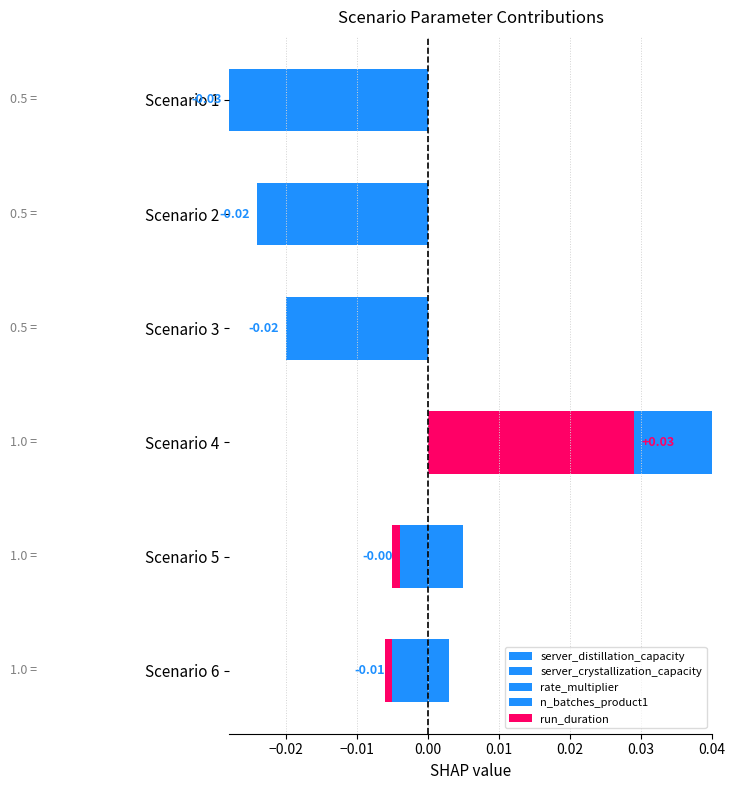

Which series has the largest range (max minus min)?

server_distillation_capacity